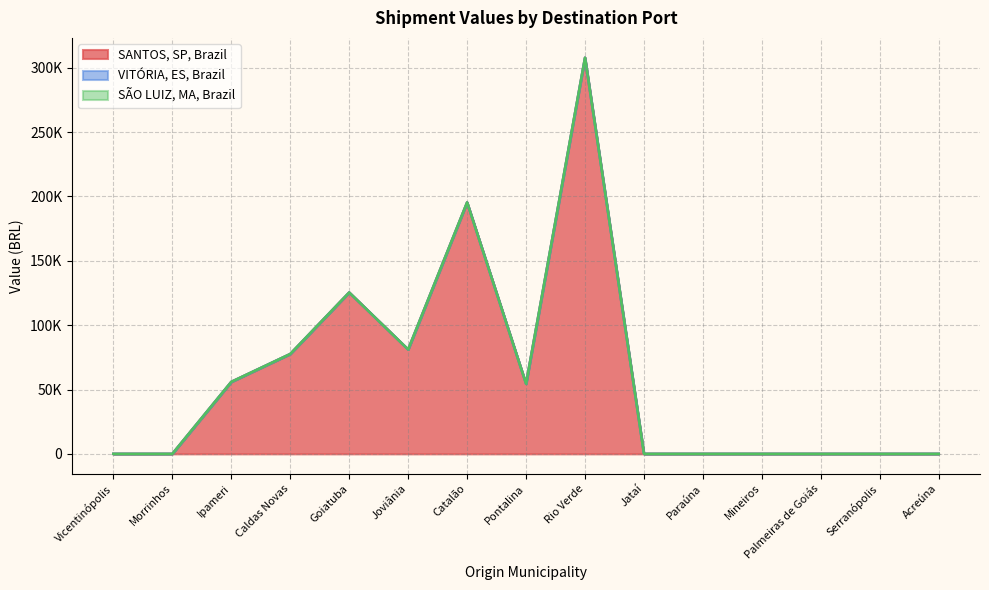

How many categories are shown in the chart?

15